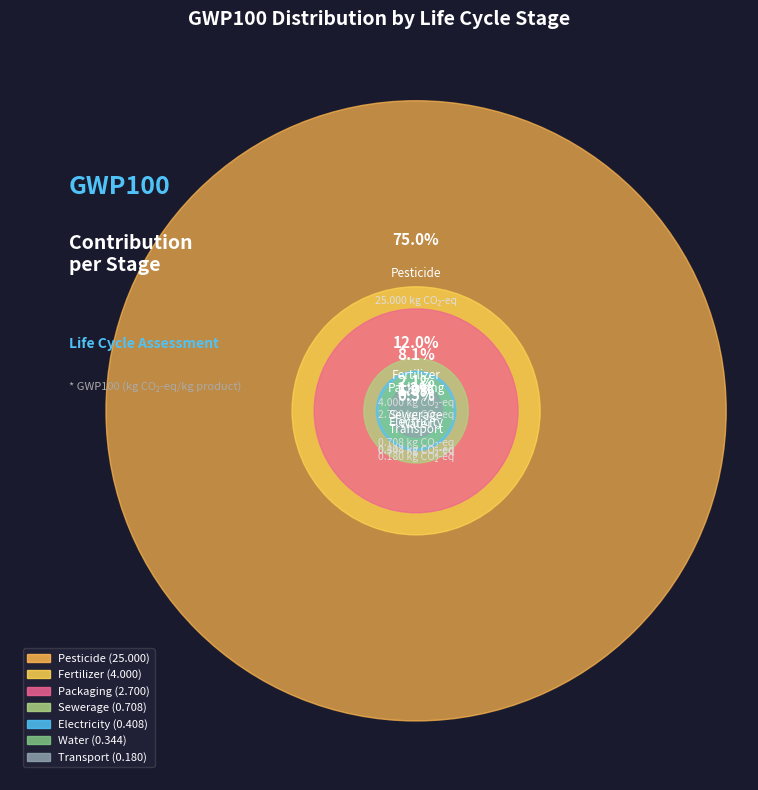

Is there any slice that represents more than half of the pie?

Yes